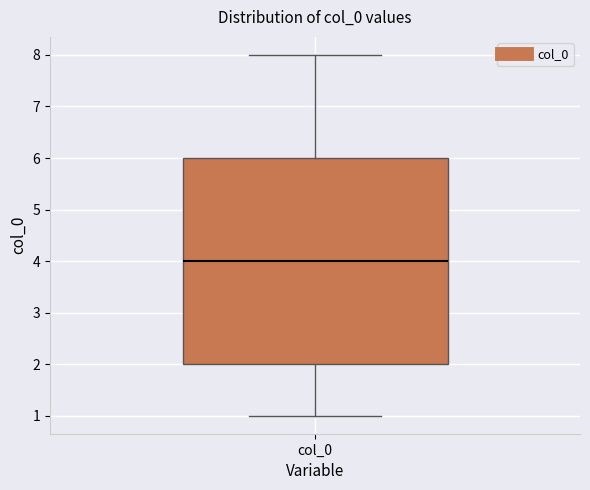

Transcribe this box plot: give where the median line is, the range the box spans, and where the two whiskers end, as read against the y-axis. The values are not printed on the chart, so give them approximately, as read against the axis.

median 4, box 2 to 6, whiskers 1 to 8